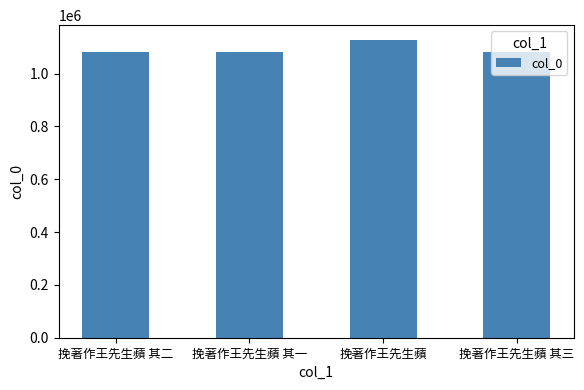

How many data points are less than 1080715?

2